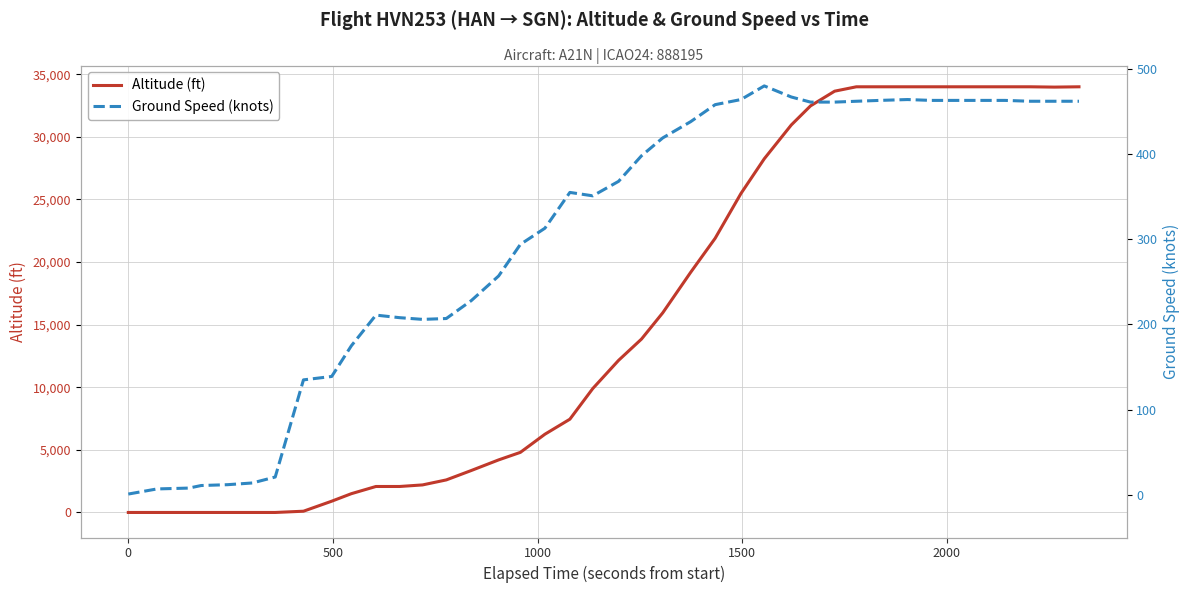

True or false: Altitude (ft) and Ground Speed (knots) cross at least once.

True